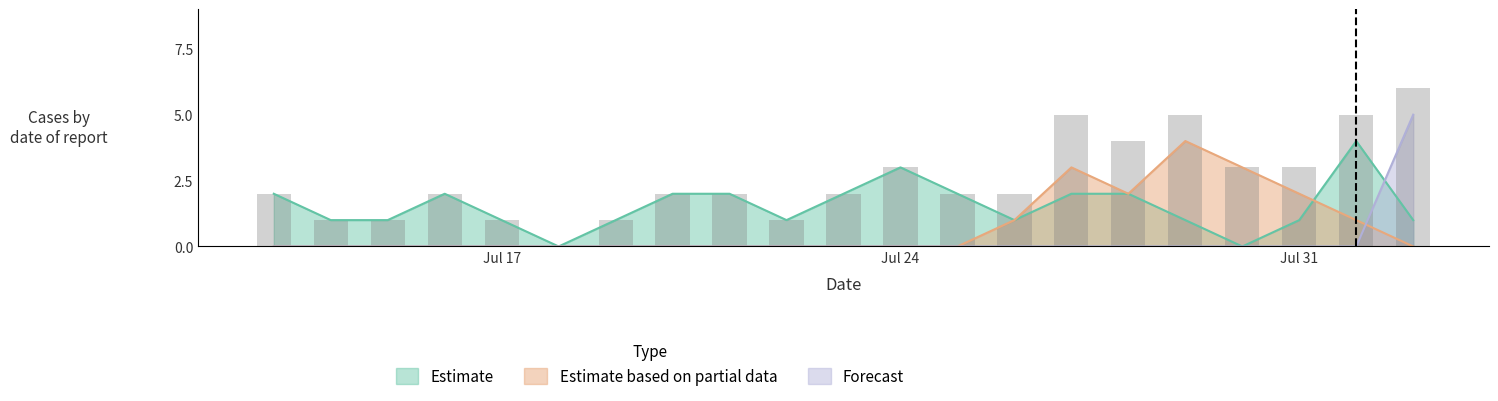

What are all the series names shown in the legend?

Estimate, Estimate based on partial data, Forecast